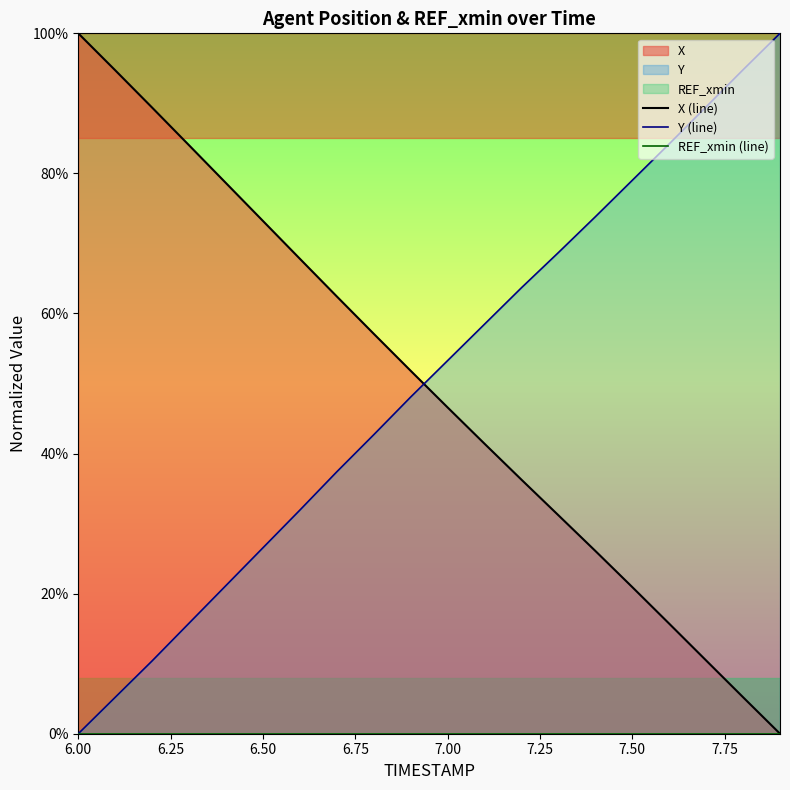

What is the label of the 3rd point from the left?

6.50